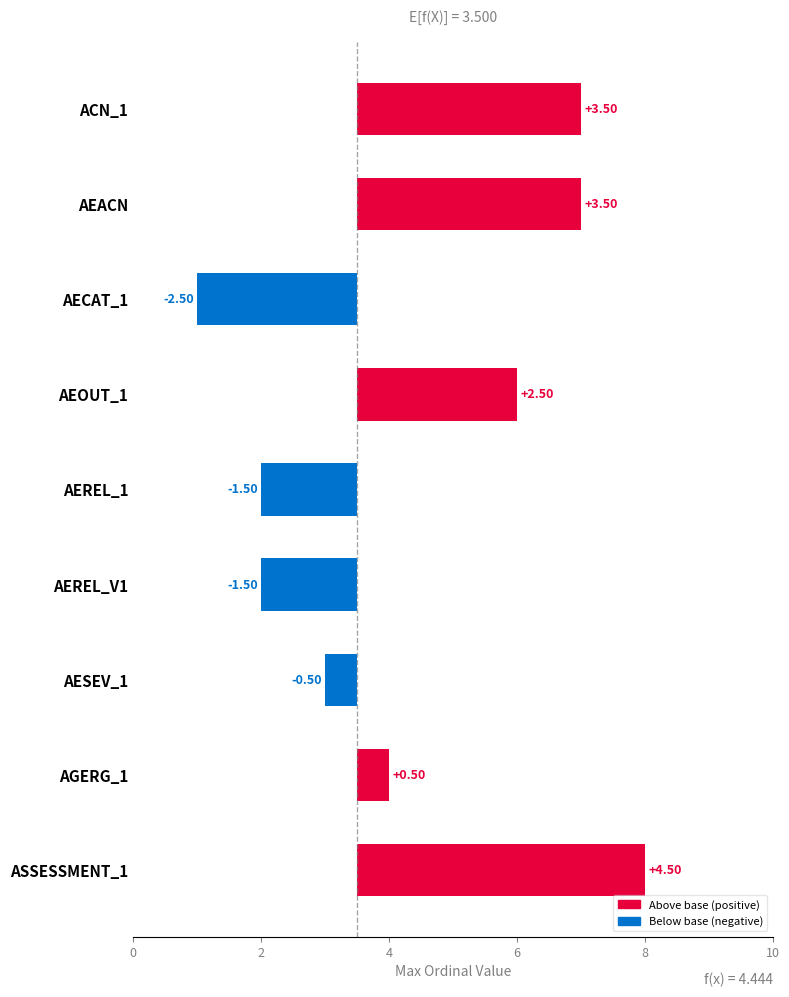

Which has a higher value, AESEV_1 or AEOUT_1?

AEOUT_1